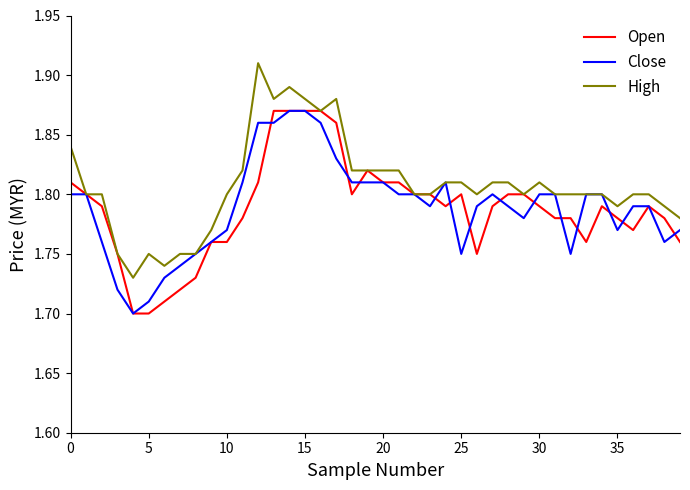

Which series has the largest total across all categories?

High